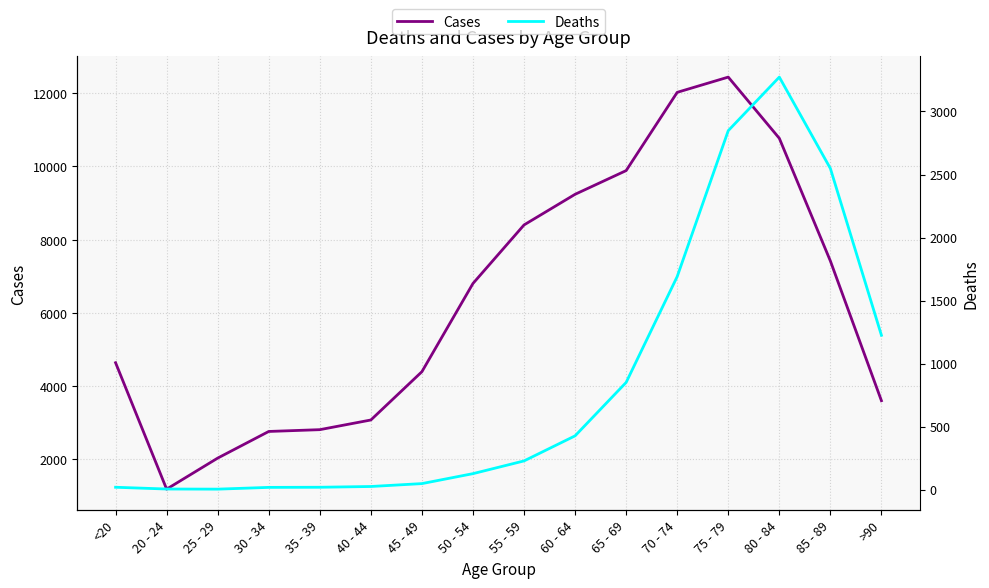

True or false: Cases and Deaths cross at least once.

False